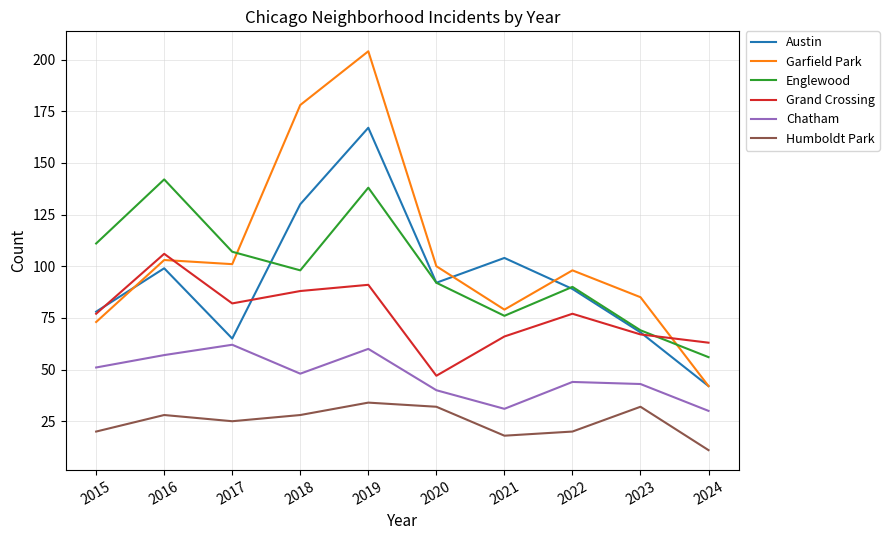

Between 2019 and 2022, which series saw the biggest shift?

Garfield Park